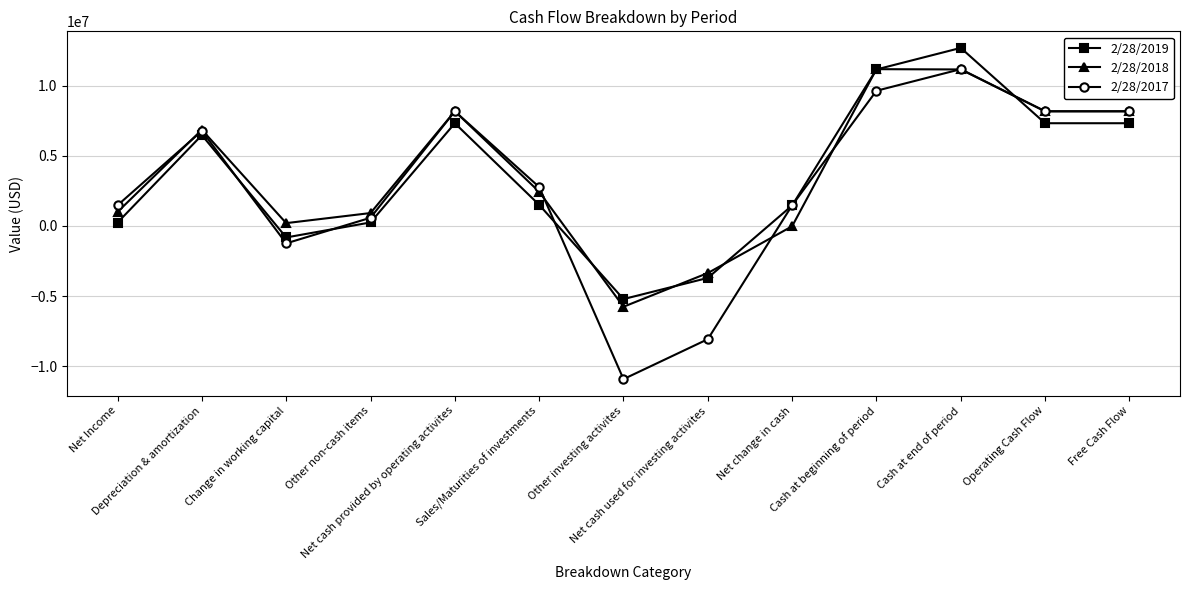

Rank the series at Other non-cash items from highest to lowest value.

2/28/2018, 2/28/2017, 2/28/2019